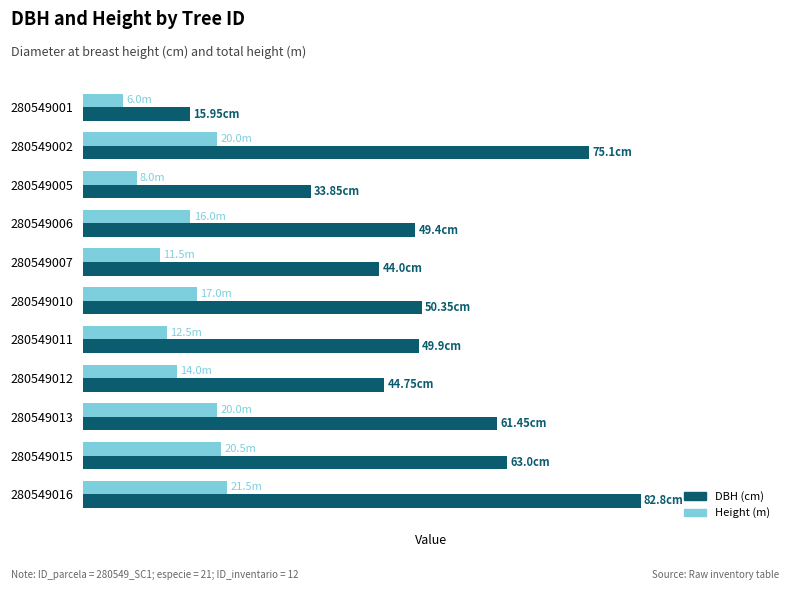

Which series has the largest range (max minus min)?

DBH (cm)